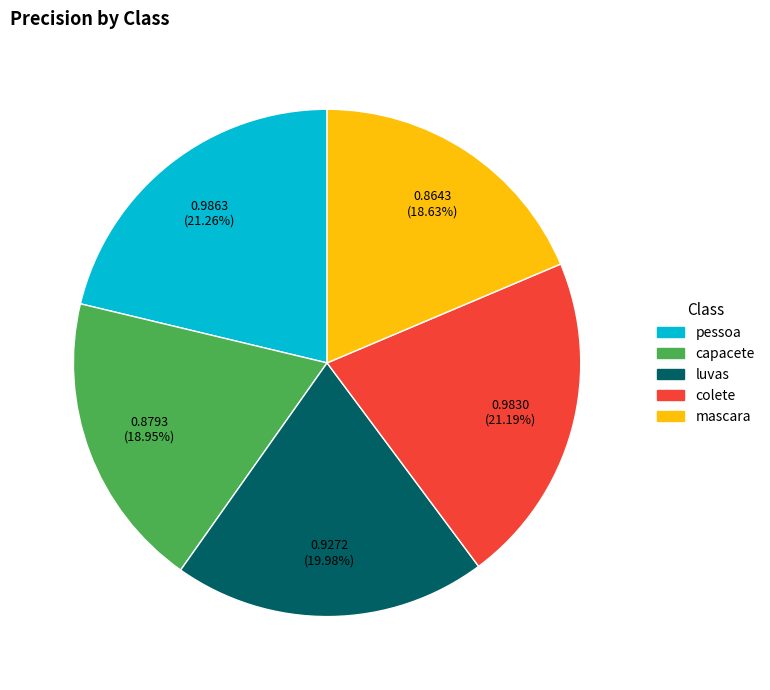

Between luvas and pessoa, which is larger?

pessoa